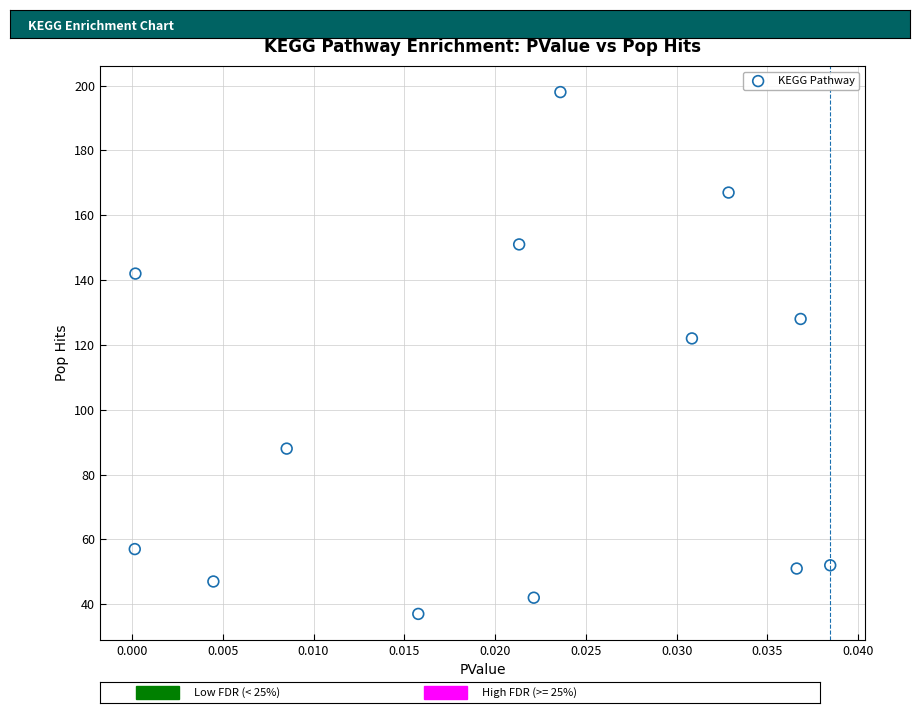

What is the range of Y values (max minus min)?

161